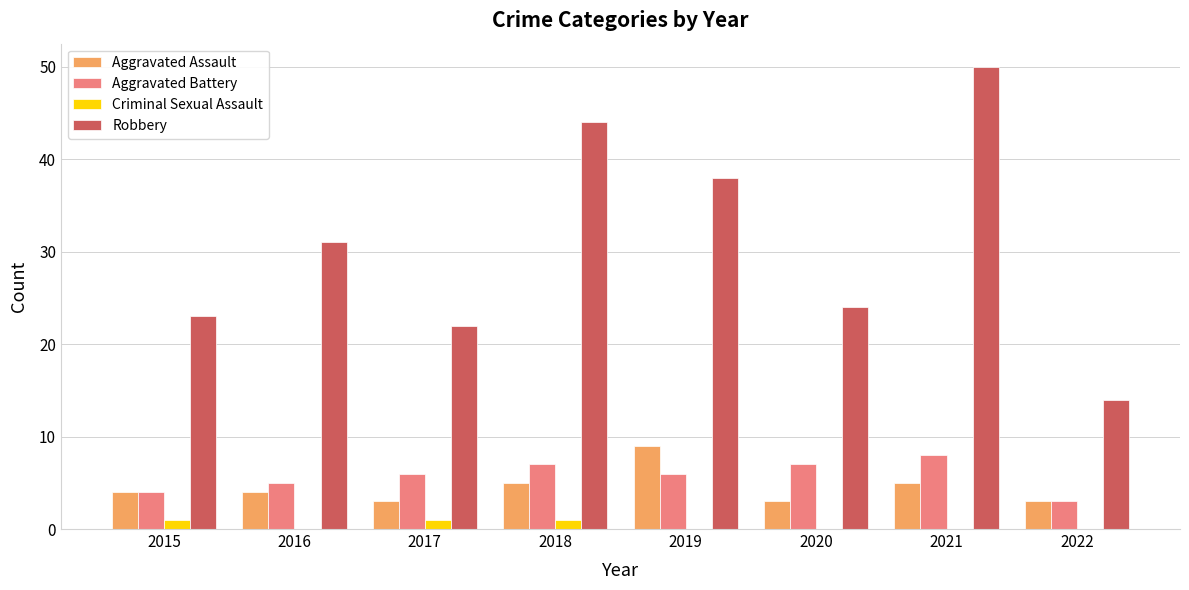

True or false: Aggravated Assault has a value of 2 at 2018.

False